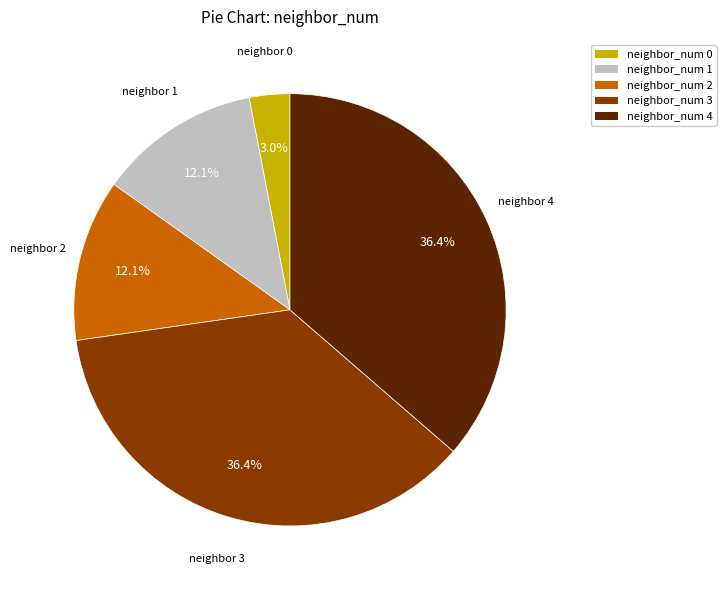

Does any single category account for the majority?

No